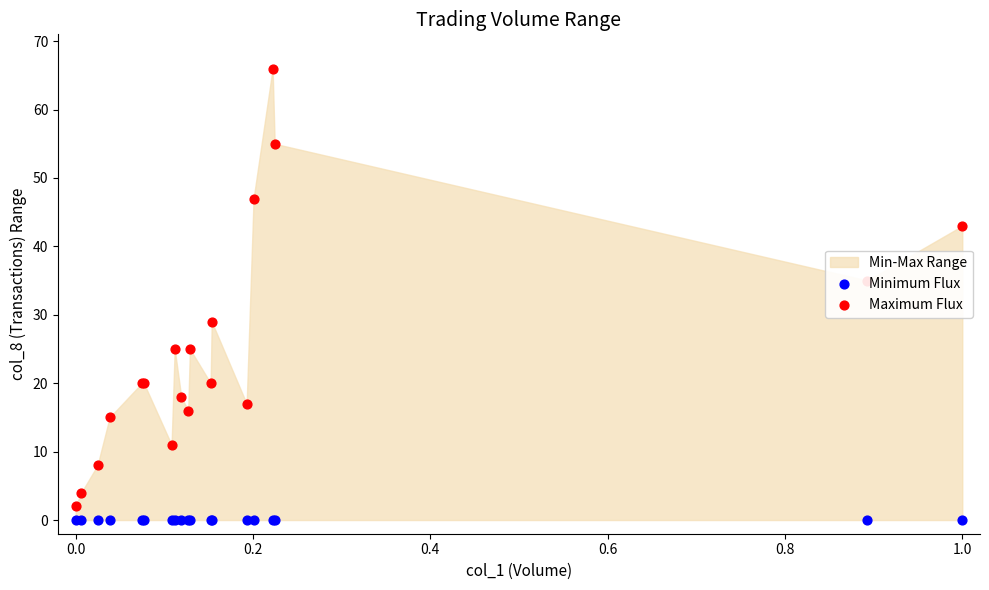

At how many categories does at least one series exceed 10?

16